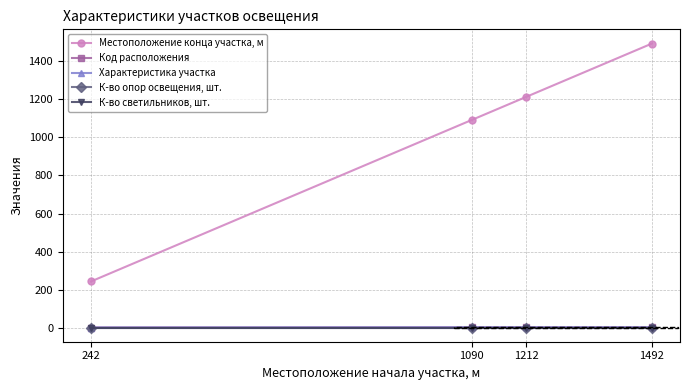

Between 1212 and 1492, which series saw the biggest shift?

Местоположение конца участка, м